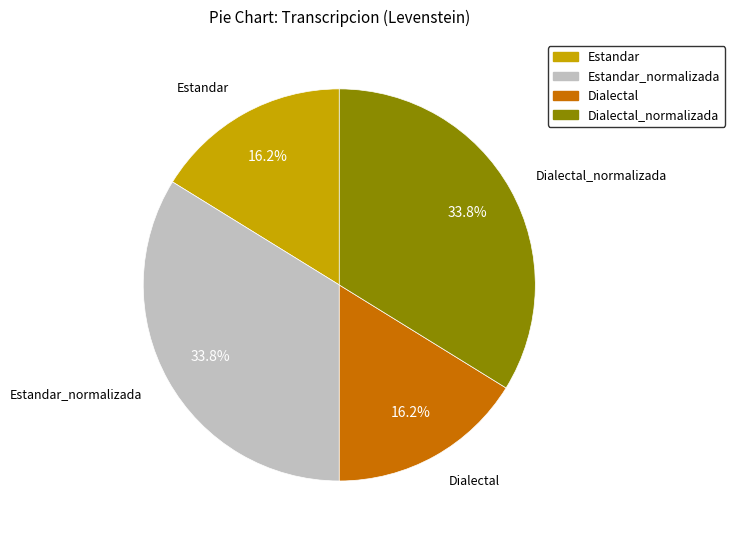

How much of the chart is everything except Dialectal_normalizada?

66.2%